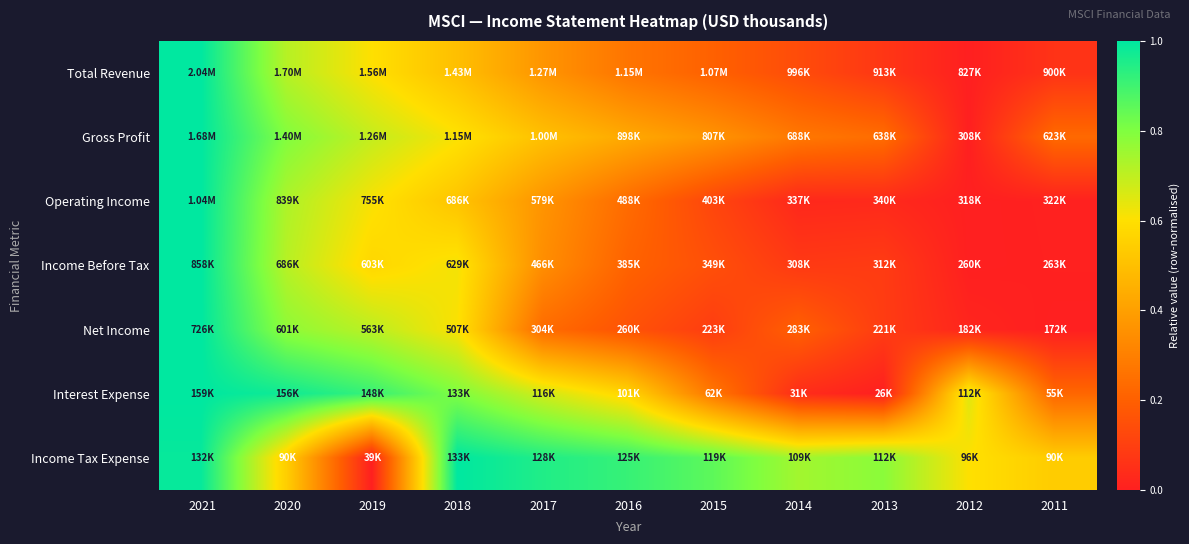

How many distinct data groups are displayed?

7